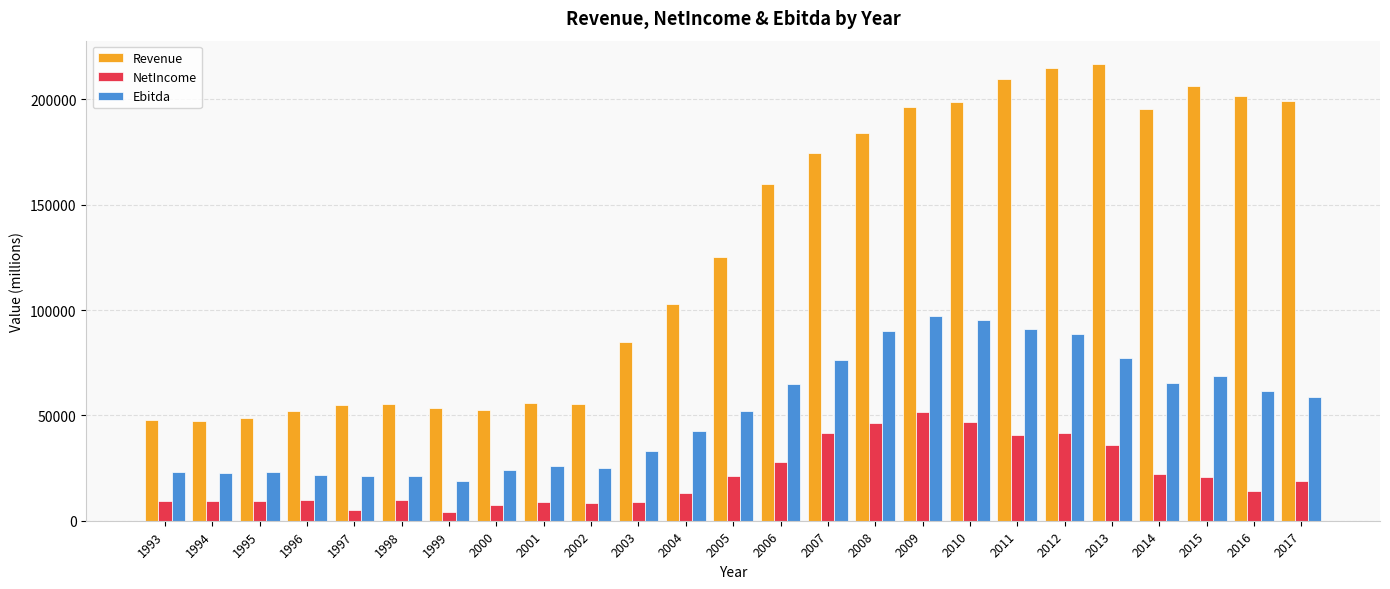

The Ebitda series shows 52259 at 2005. True or false?

True